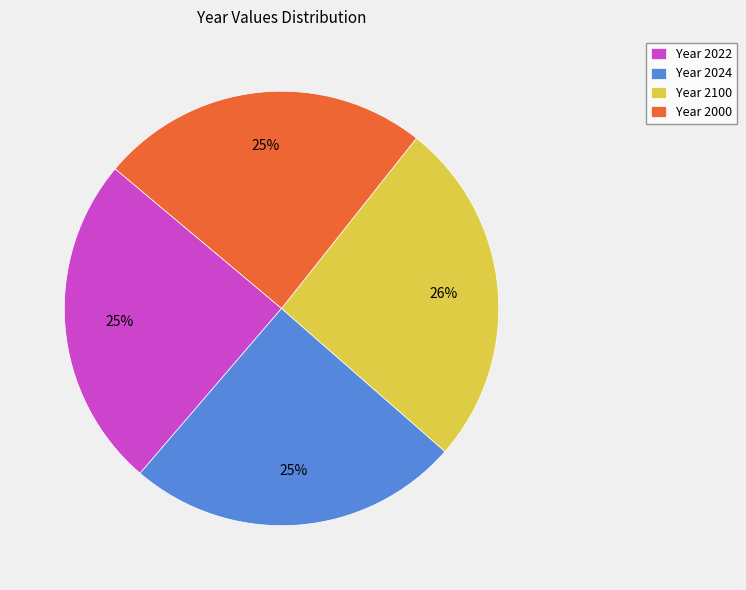

Approximately how many times larger is the value at Year 2000 compared to Year 2024?

1.0